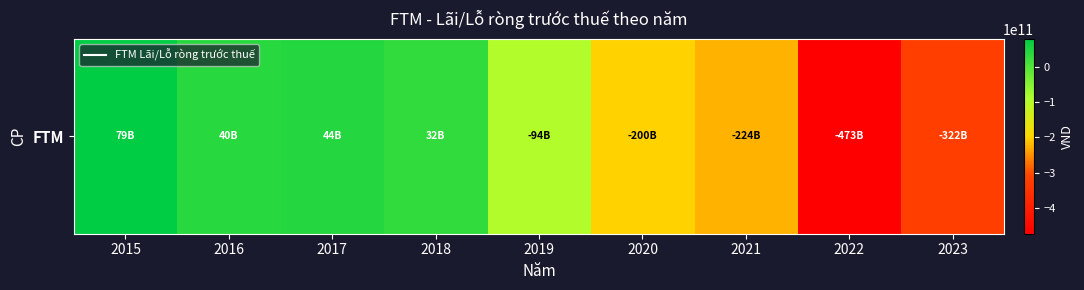

Rank the categories by value from lowest to highest.

2022, 2023, 2021, 2020, 2019, 2018, 2016, 2017, 2015